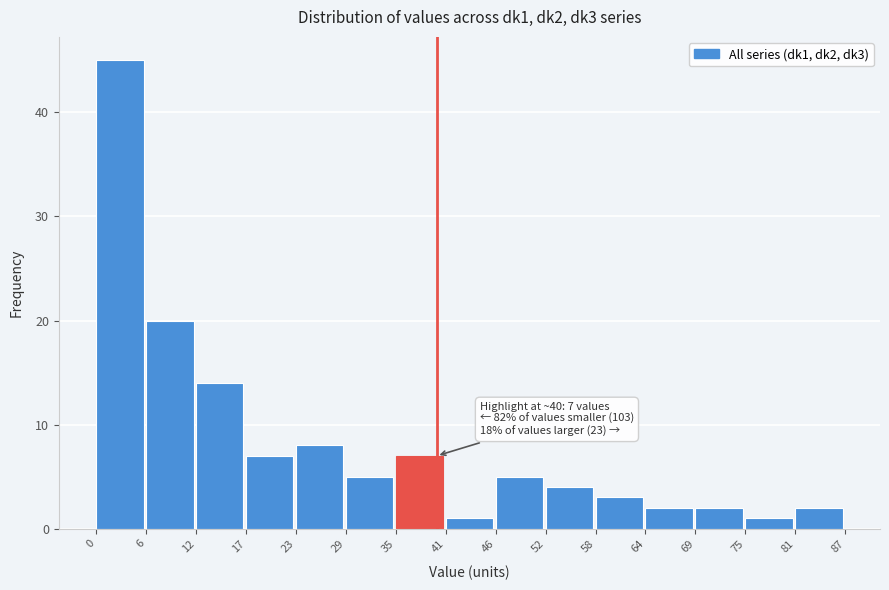

Reading right to left, what are all the values shown in this chart?

81=2	75=1	69=2	64=2	58=3	52=4	46=5	41=1	35=7	29=5	23=8	17=7	12=14	6=20	0=45